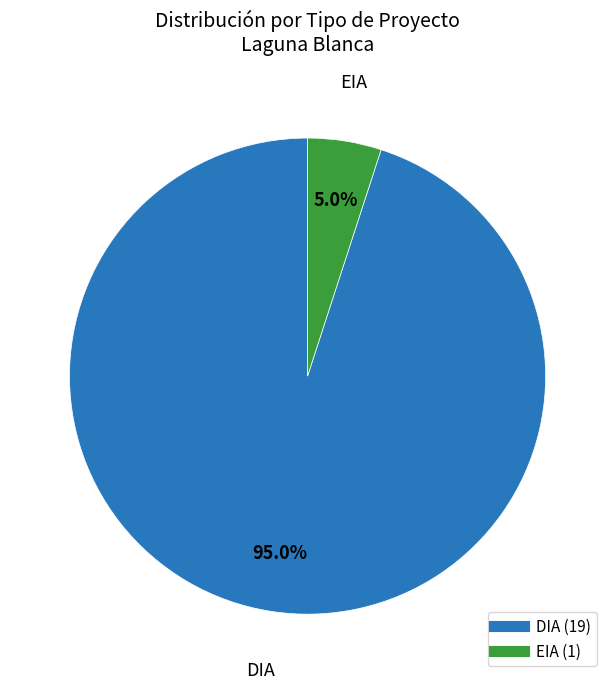

Is there any slice that represents more than half of the pie?

Yes